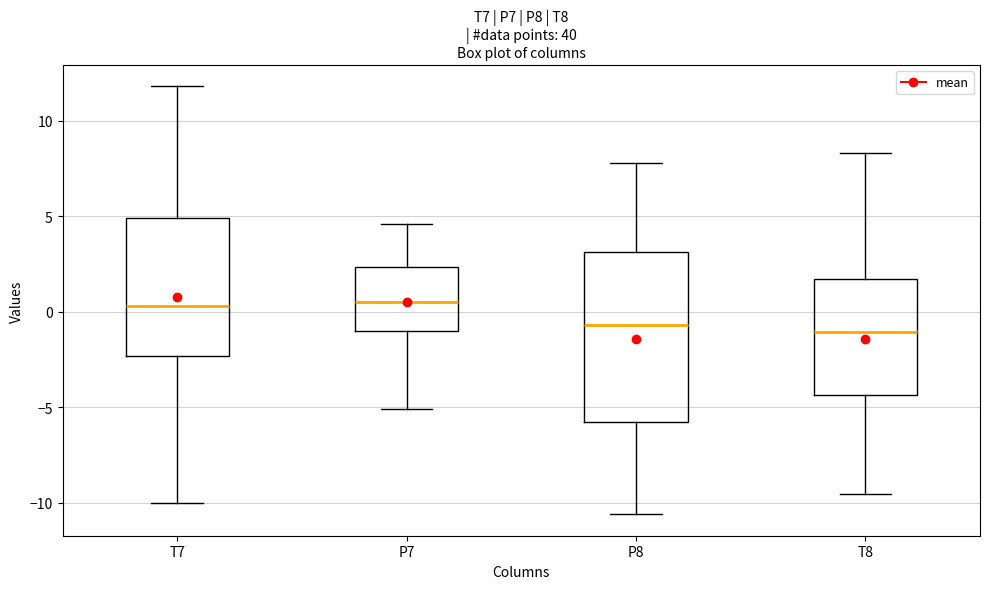

Which box is the tallest, from its lower edge to its upper edge?

P8